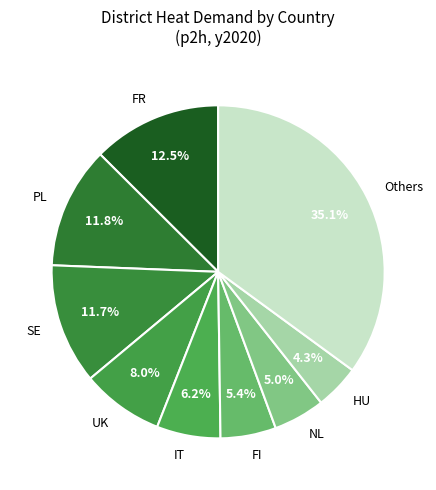

What is the smallest slice in the pie chart?

HU